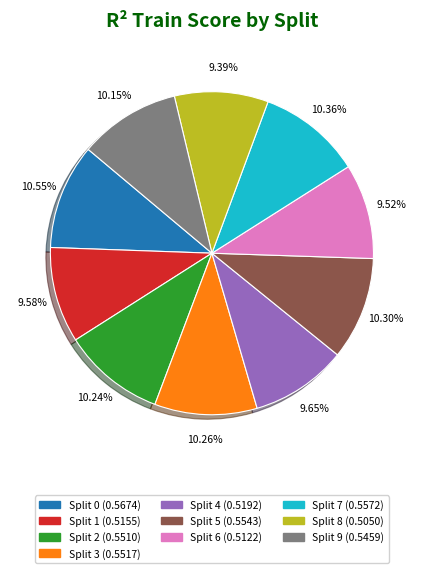

Do Split 5 (0.5543) and Split 8 (0.5050) together represent more than half of the pie?

No